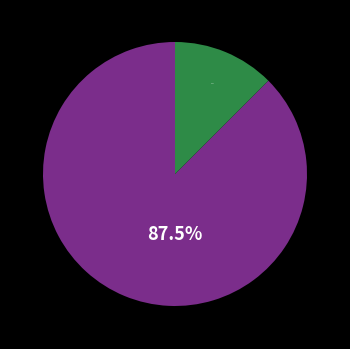

Is there any slice that represents more than half of the pie?

Yes